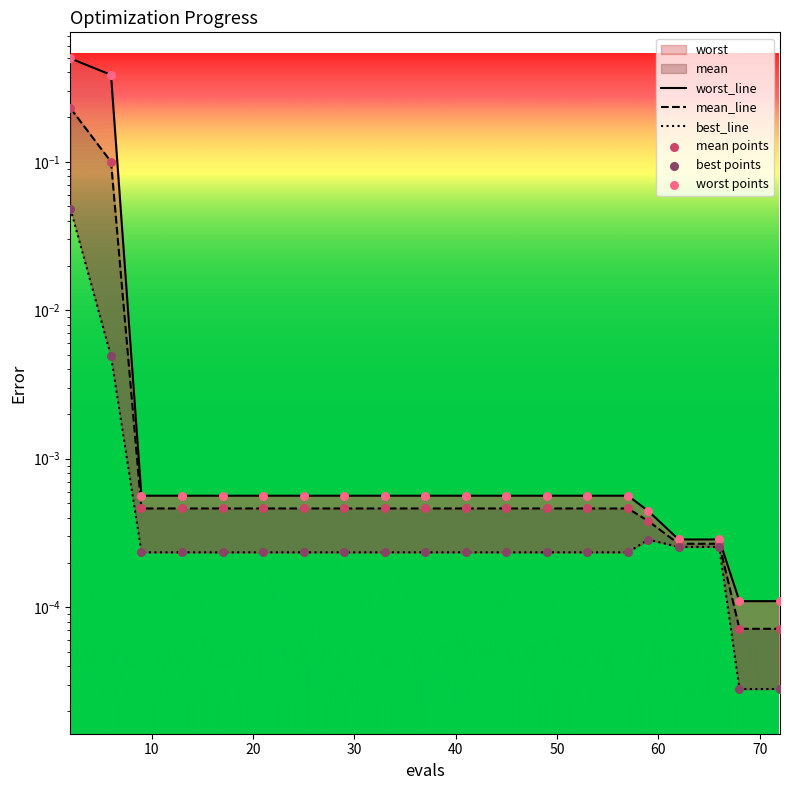

Which series has the largest Y range (max minus min)?

worst